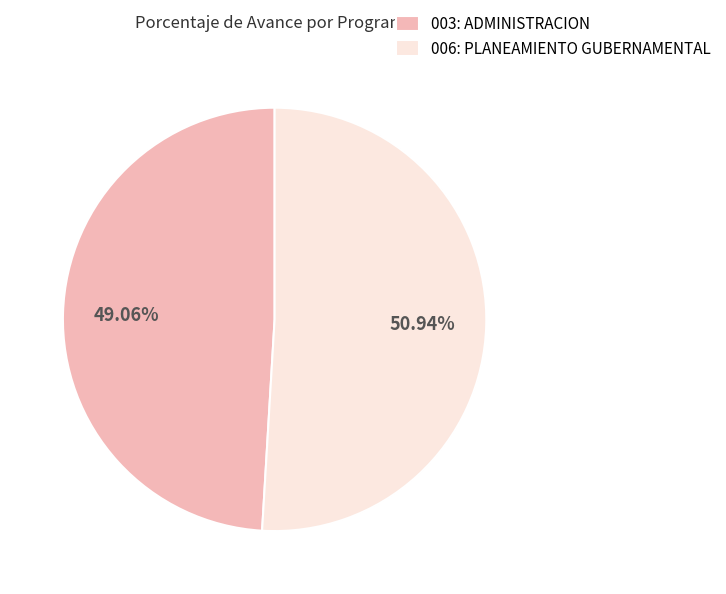

How many segments does this pie chart have?

2